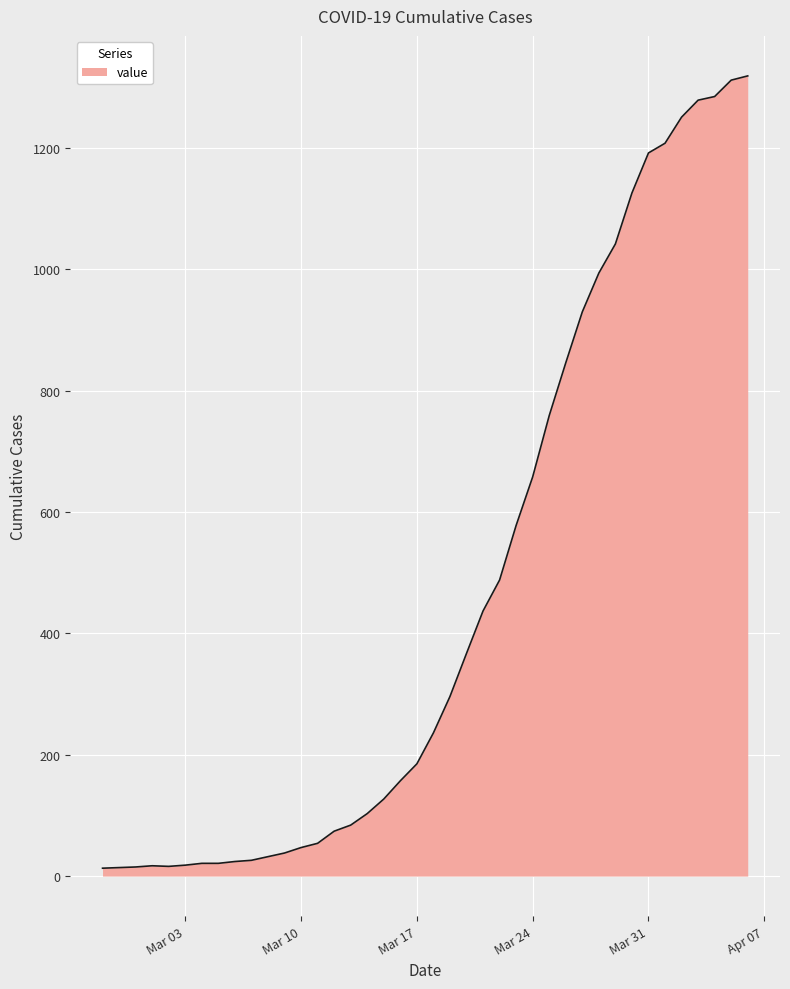

What is the maximum value shown in the chart?

1319